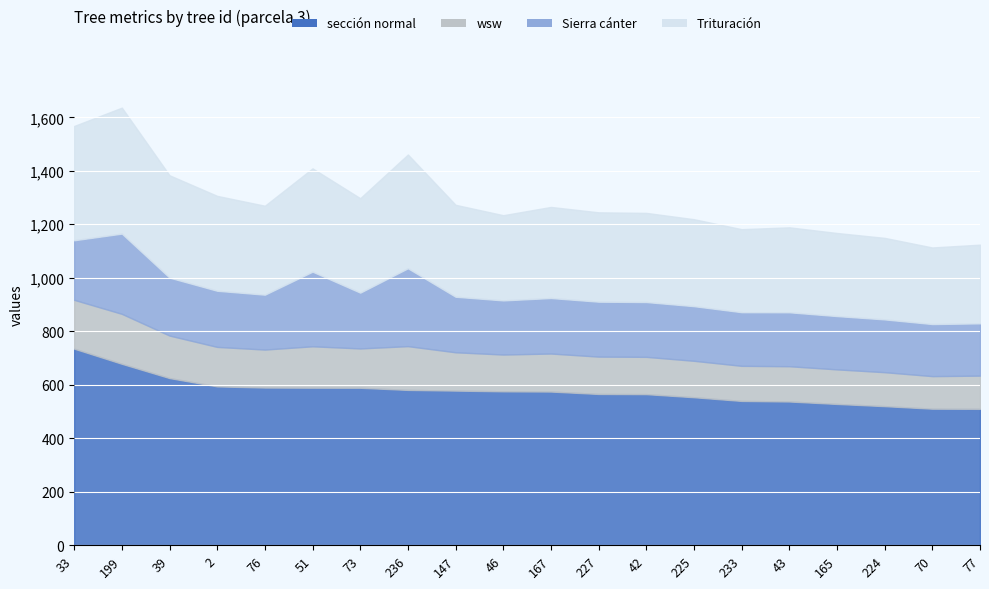

What is the smallest value displayed?

121.8